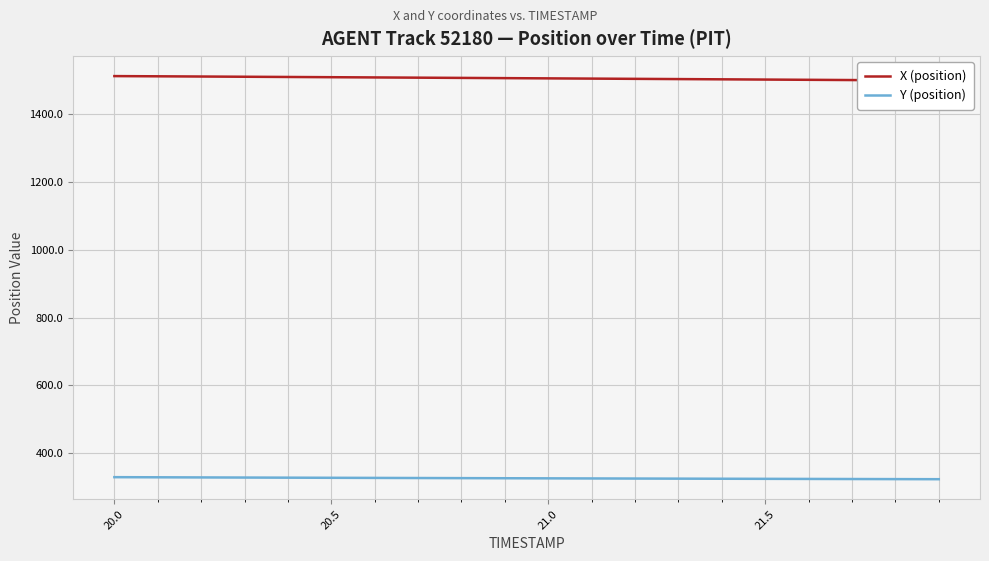

At how many categories does at least one series exceed 1240?

20